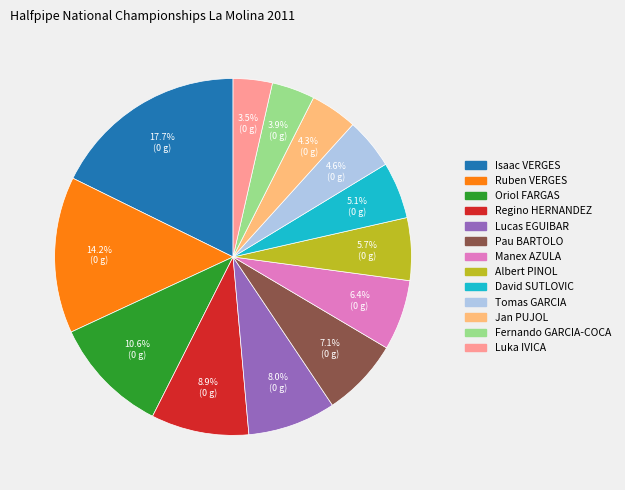

Does any single category account for the majority?

No